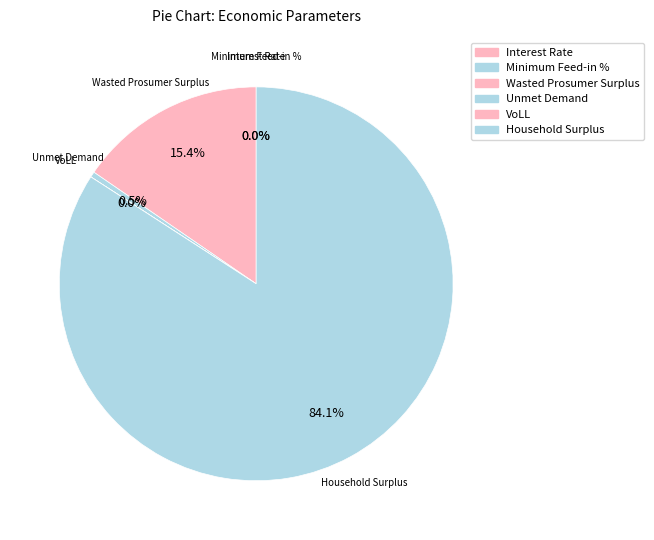

What percentage is the Wasted Prosumer Surplus slice, to the nearest percent?

15%